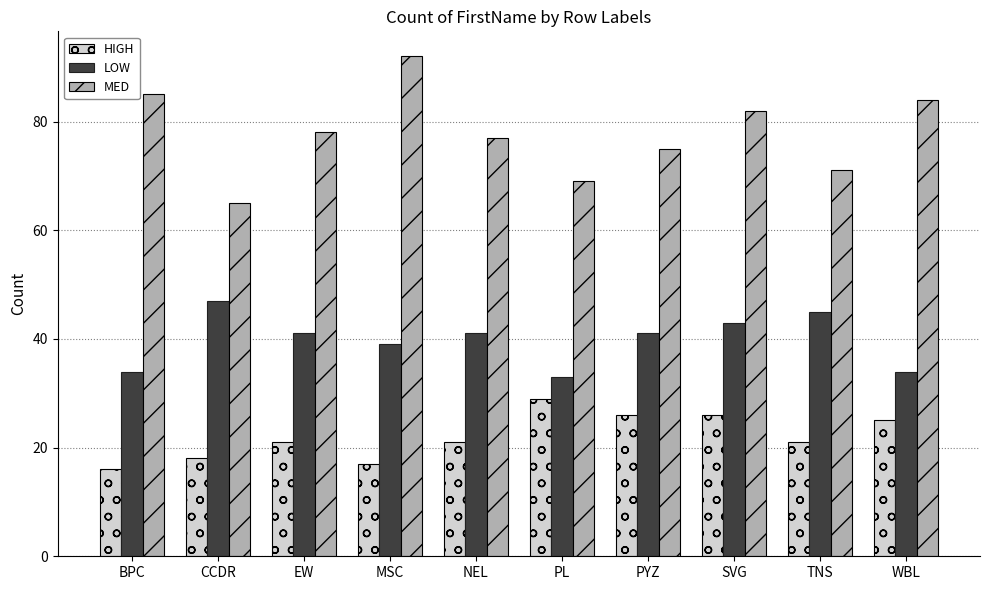

How many groups of bars are there?

10